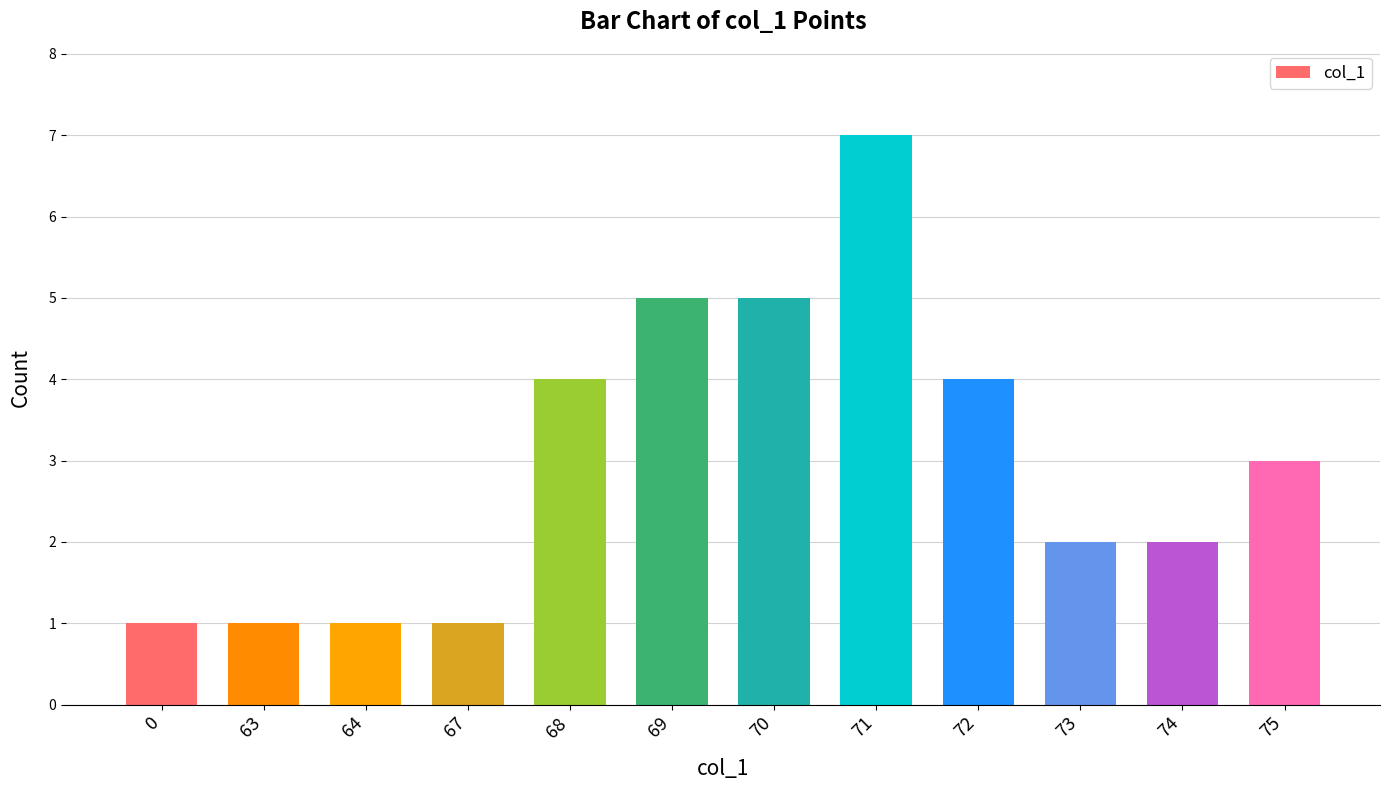

Reading left to right, transcribe all the data shown in this chart.

1	1	1	1	4	5	5	7	4	2	2	3